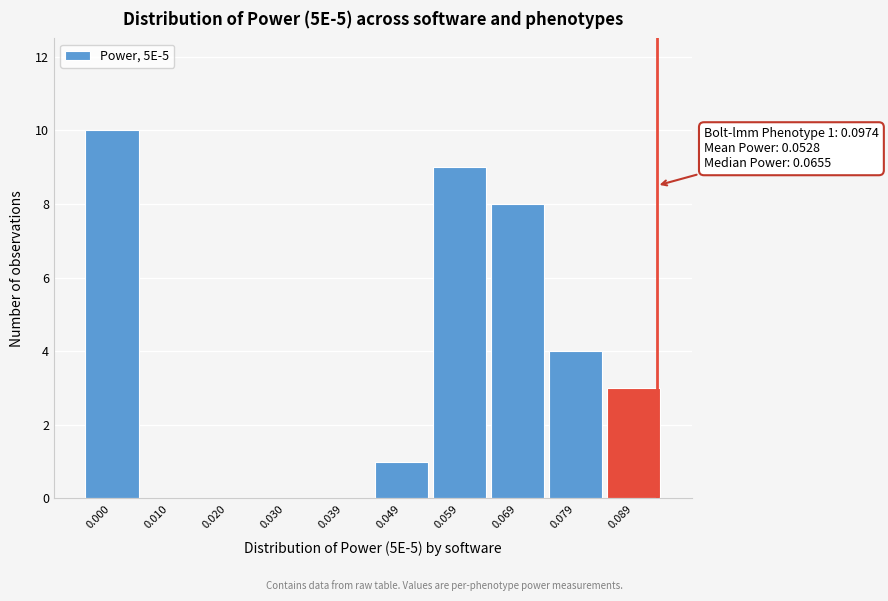

Reading right to left, extract all data points from this chart.

0.089=3	0.079=4	0.069=8	0.059=9	0.049=1	0.039=0	0.030=0	0.020=0	0.010=0	0.000=10